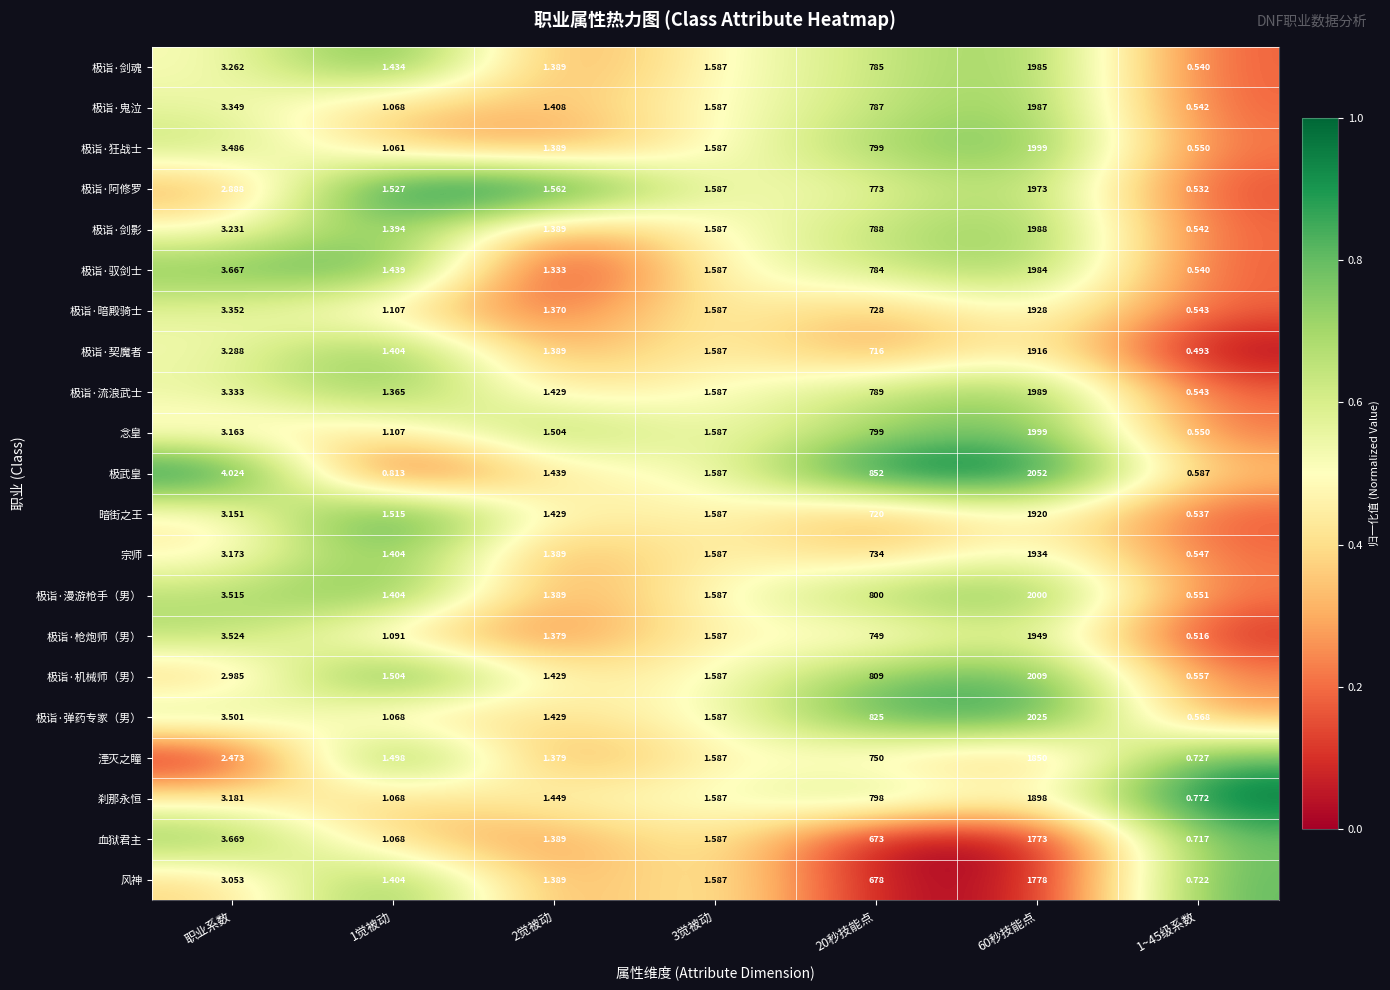

How many data points does each series have?

7